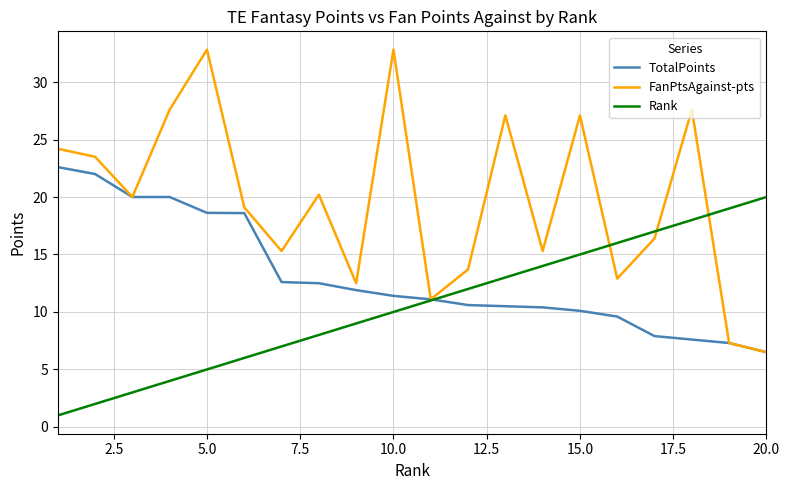

Rank the series by their maximum value, from lowest to highest.

Rank, TotalPoints, FanPtsAgainst-pts